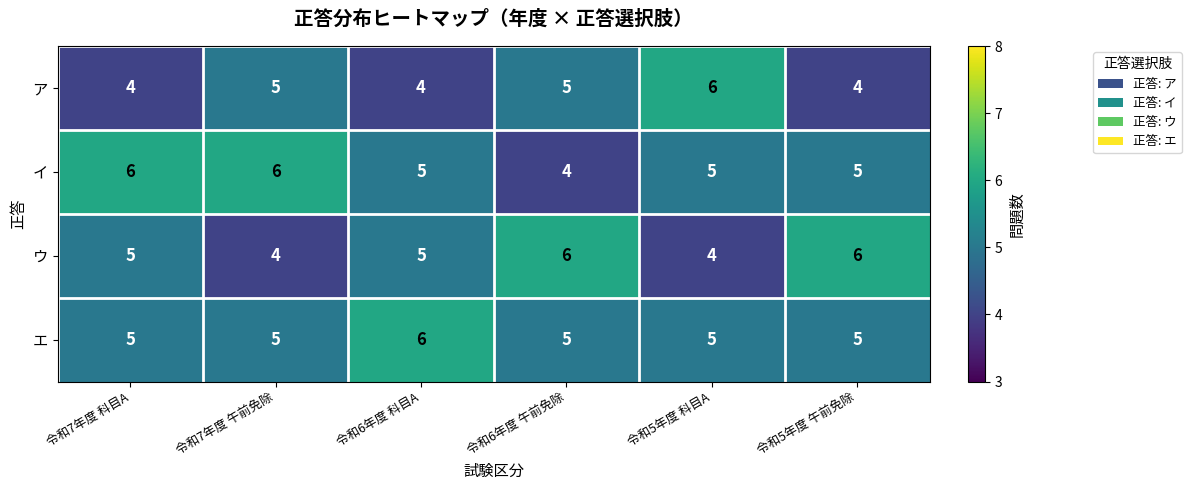

What is the minimum value shown in the chart?

4